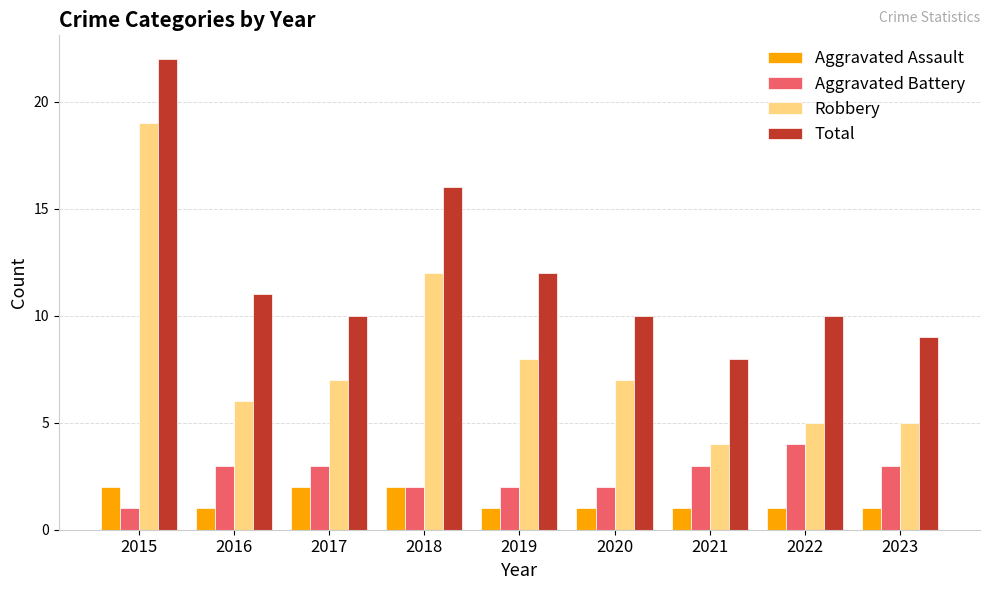

Reading left to right, extract all data points from this chart.

Aggravated Assault: 2015=2	2016=1	2017=2	2018=2	2019=1	2020=1	2021=1	2022=1	2023=1
Aggravated Battery: 2015=1	2016=3	2017=3	2018=2	2019=2	2020=2	2021=3	2022=4	2023=3
Robbery: 2015=19	2016=6	2017=7	2018=12	2019=8	2020=7	2021=4	2022=5	2023=5
Total: 2015=22	2016=11	2017=10	2018=16	2019=12	2020=10	2021=8	2022=10	2023=9